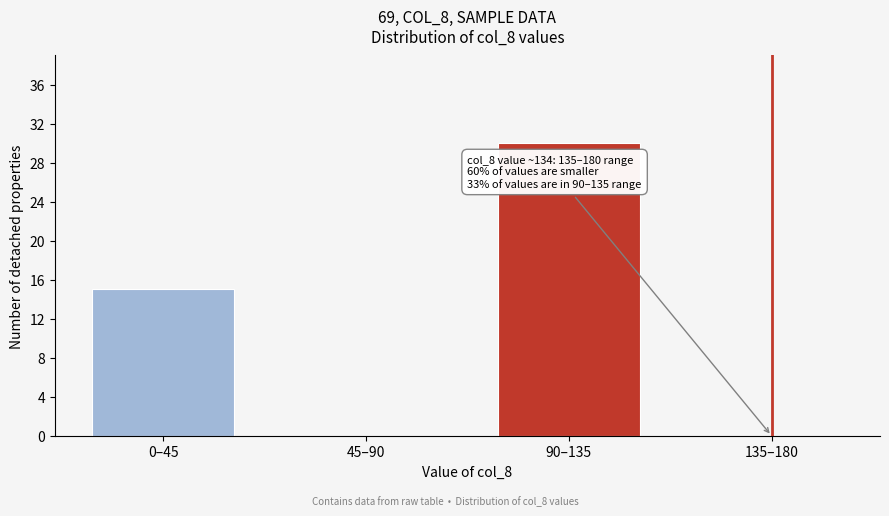

Reading left to right, list all the values displayed in this chart.

0–45=15	45–90=0	90–135=30	135–180=0